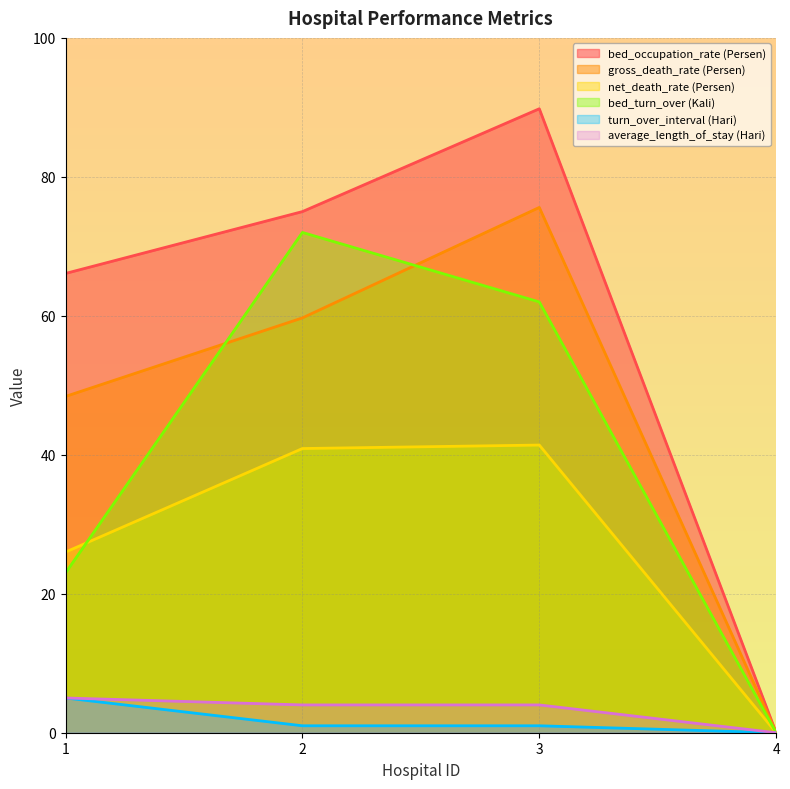

Reading right to left, list all the values displayed in this chart.

bed_occupation_rate (Persen): 4=0.0	3=89.8	2=75.0	1=66.1
gross_death_rate (Persen): 4=0.0	3=75.6	2=59.7	1=48.4
net_death_rate (Persen): 4=0.0	3=41.4	2=40.9	1=26.0
bed_turn_over (Kali): 4=0.0	3=62.0	2=72.0	1=23.0
turn_over_interval (Hari): 4=0.0	3=1.0	2=1.0	1=5.0
average_length_of_stay (Hari): 4=0.0	3=4.0	2=4.0	1=5.0